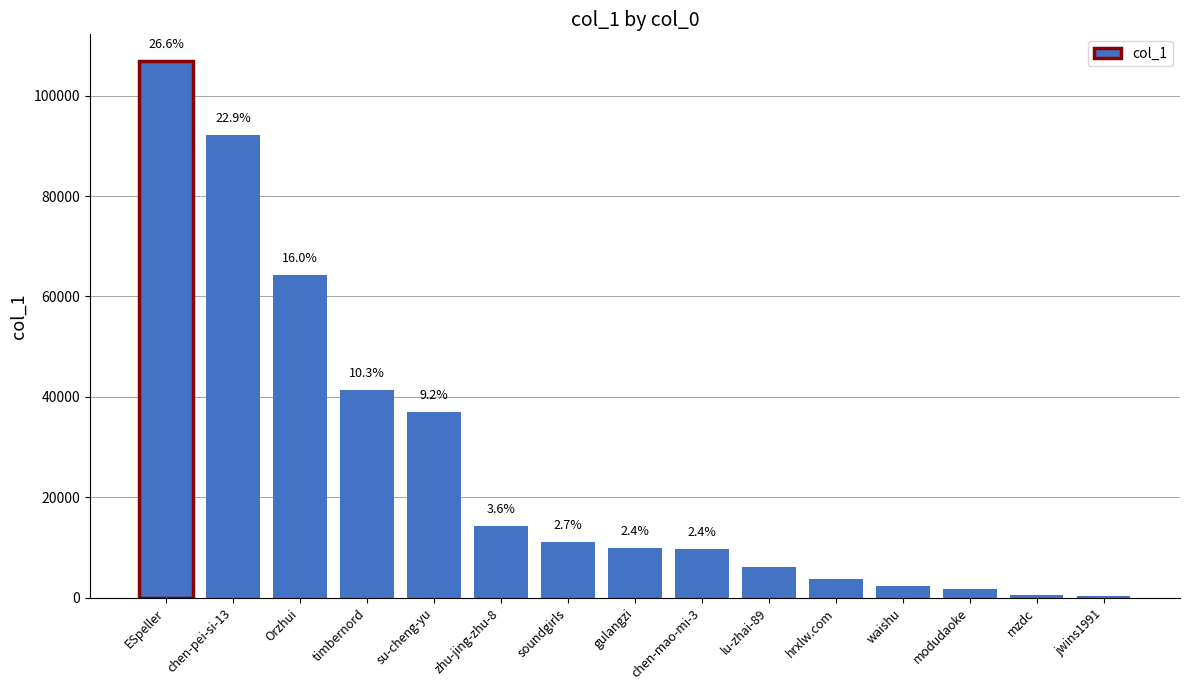

How many bars are there in total?

15